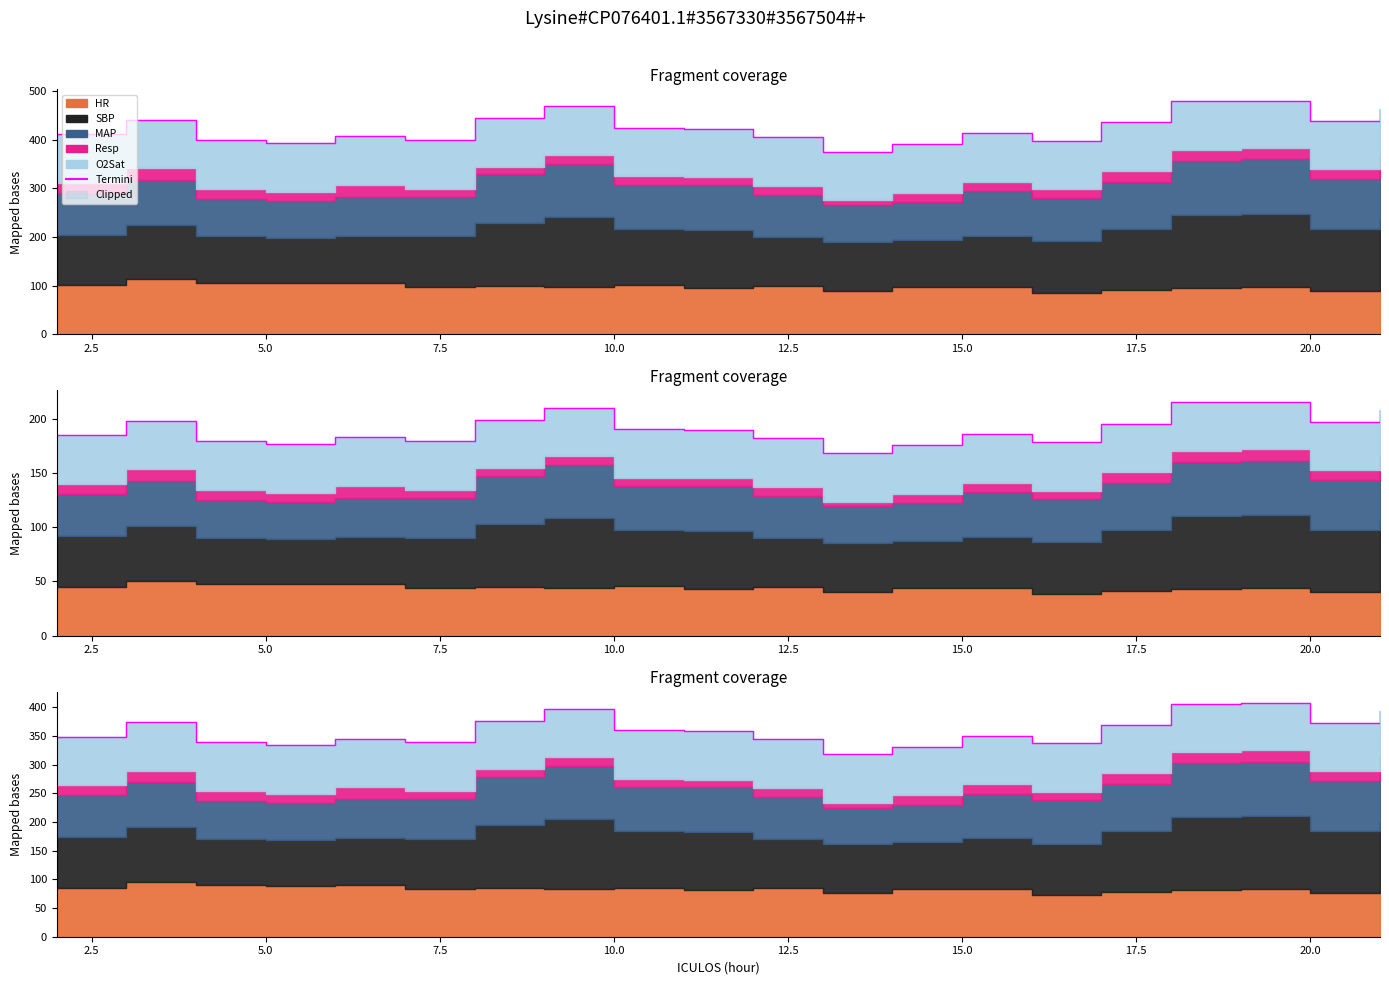

True or false: there are more than 2 points higher than both neighbors.

True